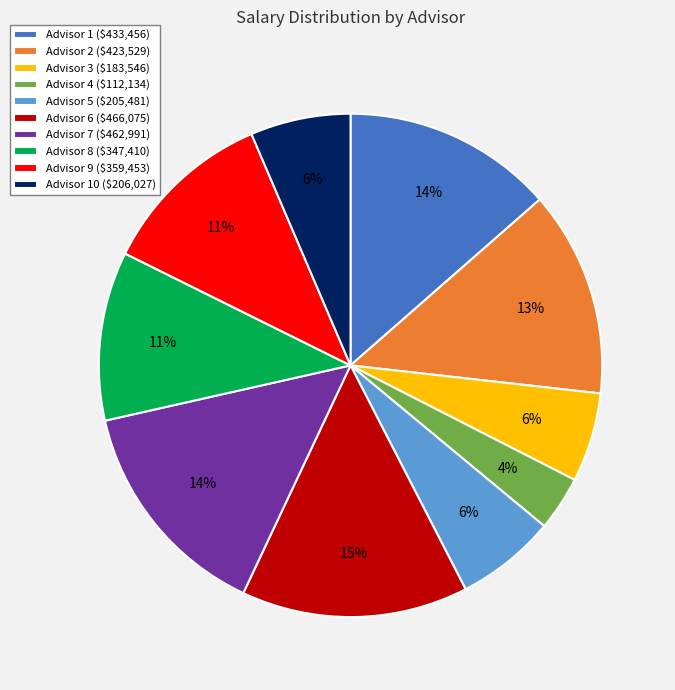

To the nearest percent, what percentage of the pie is Advisor 10 ($206,027)?

6%